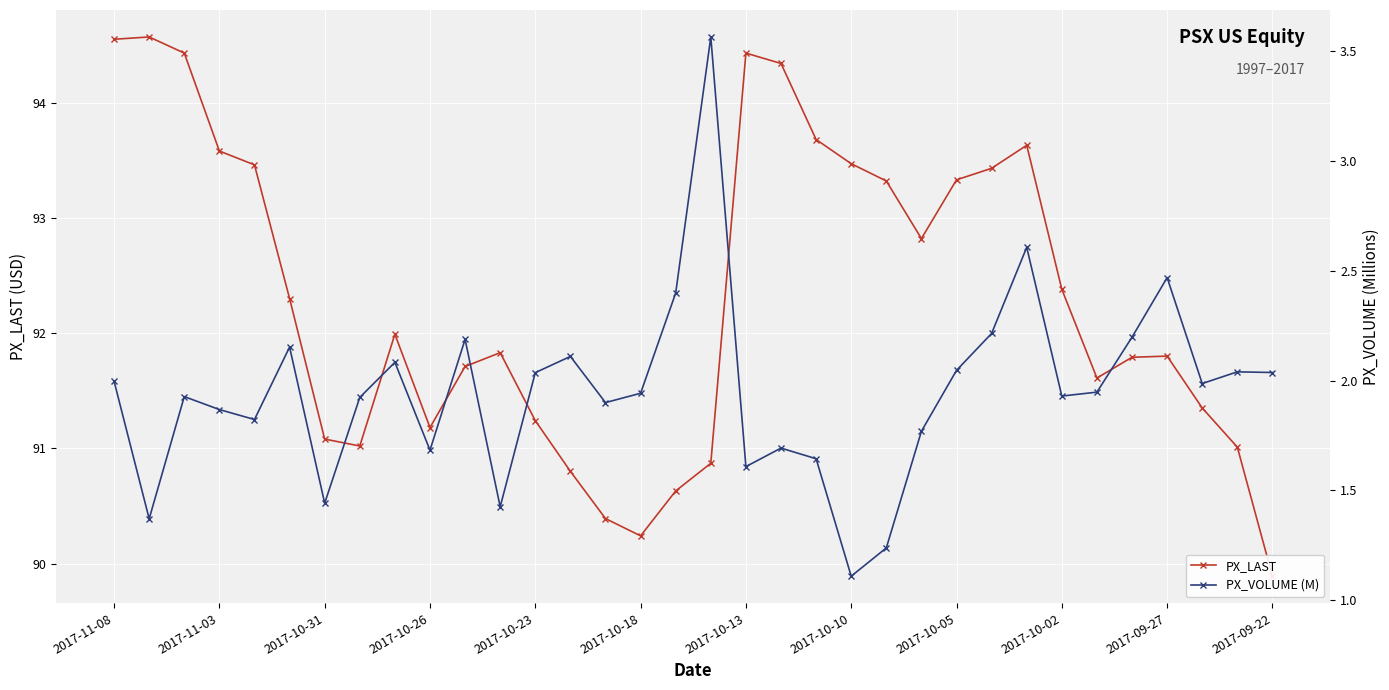

How many lines are shown in the chart?

2